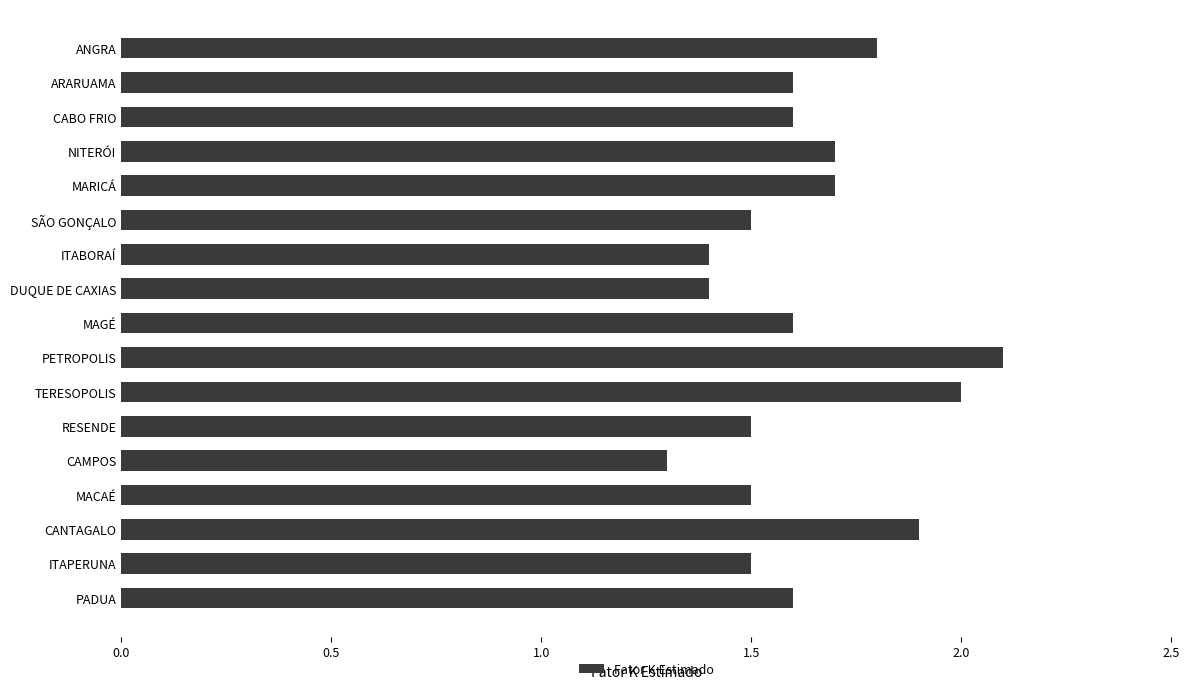

True or false: the data shows 0.6 at MAGÉ.

False